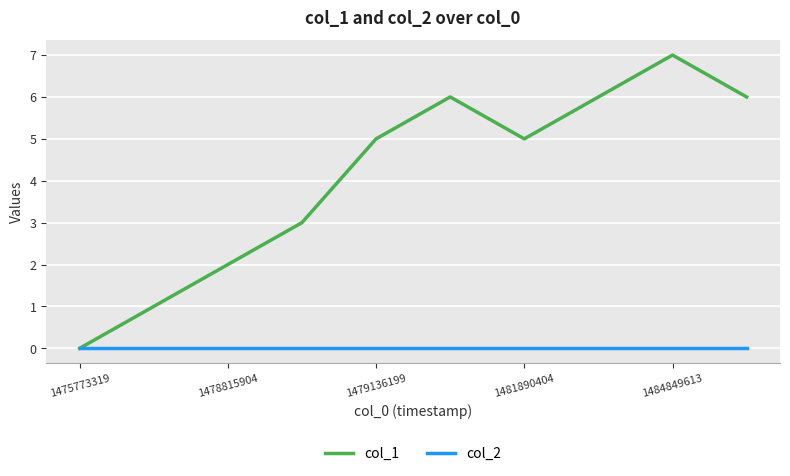

How many lines are shown in the chart?

2